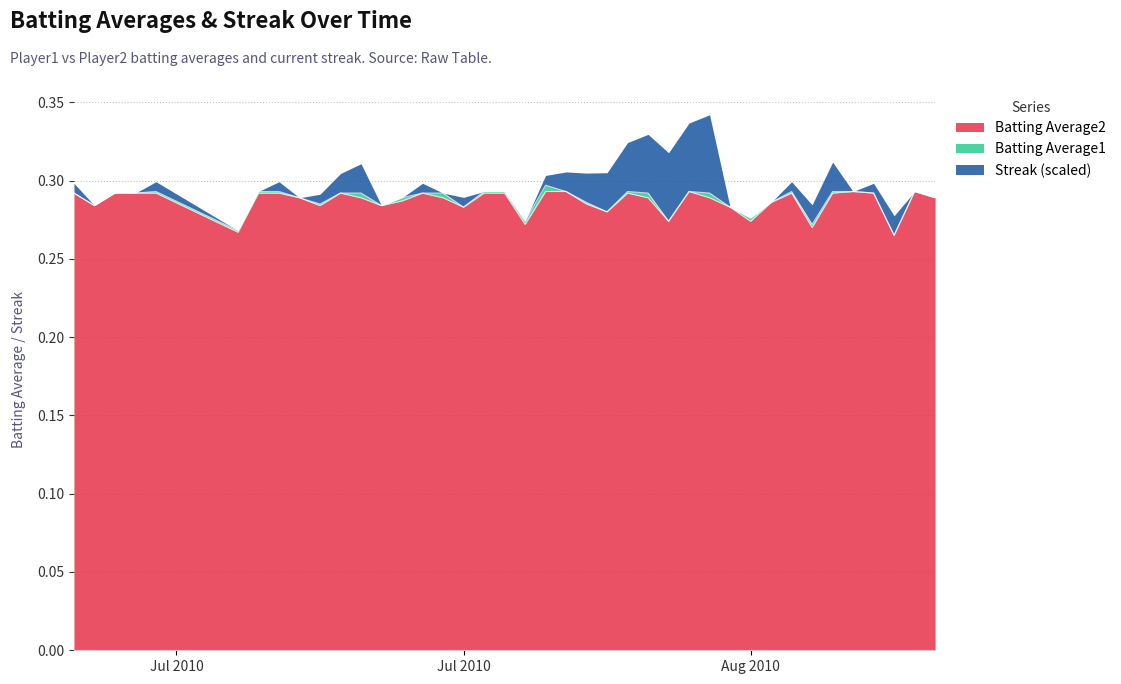

True or false: Batting Average2 and Batting Average1 cross at least once.

False